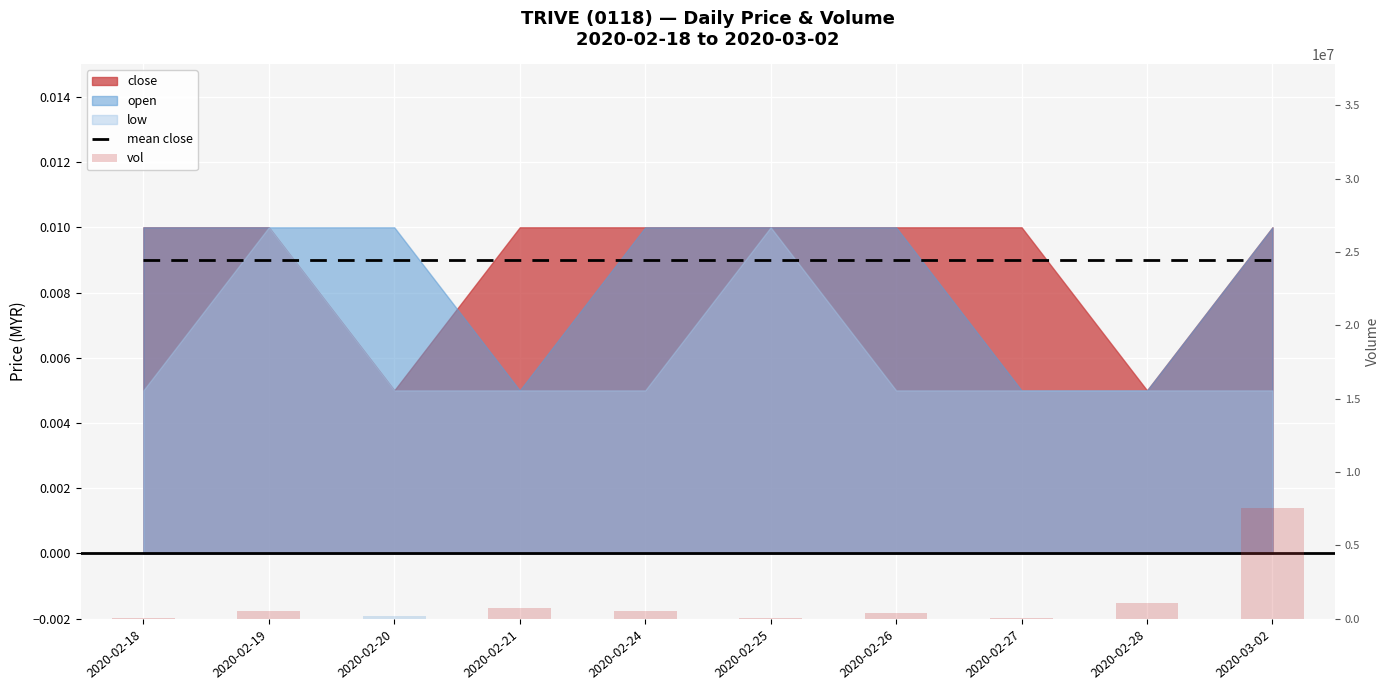

The vol series shows 408900.0 at 2020-02-26. True or false?

True